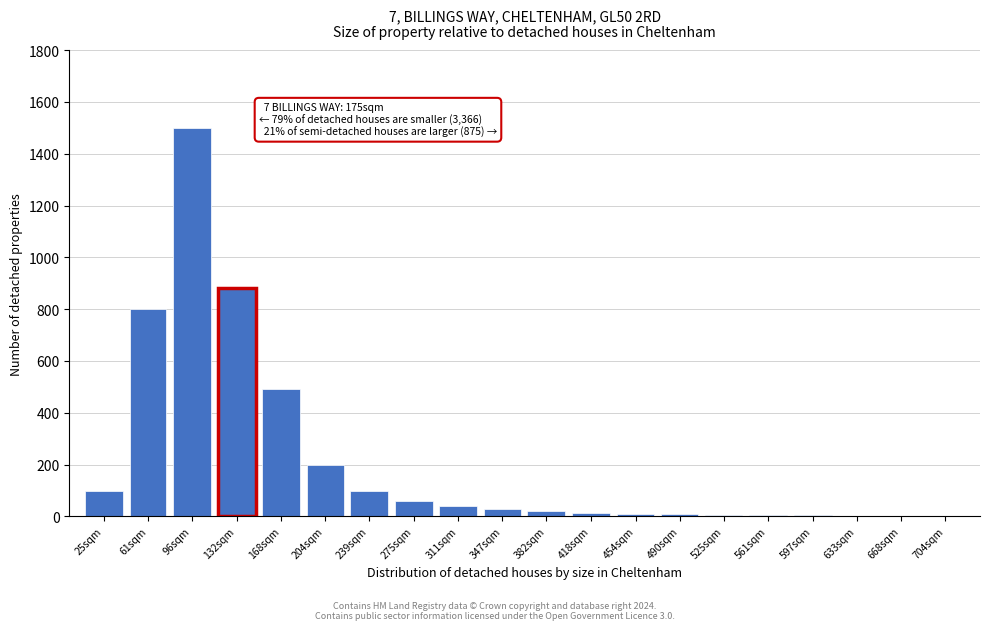

True or false: the data shows 490 at 168sqm.

True